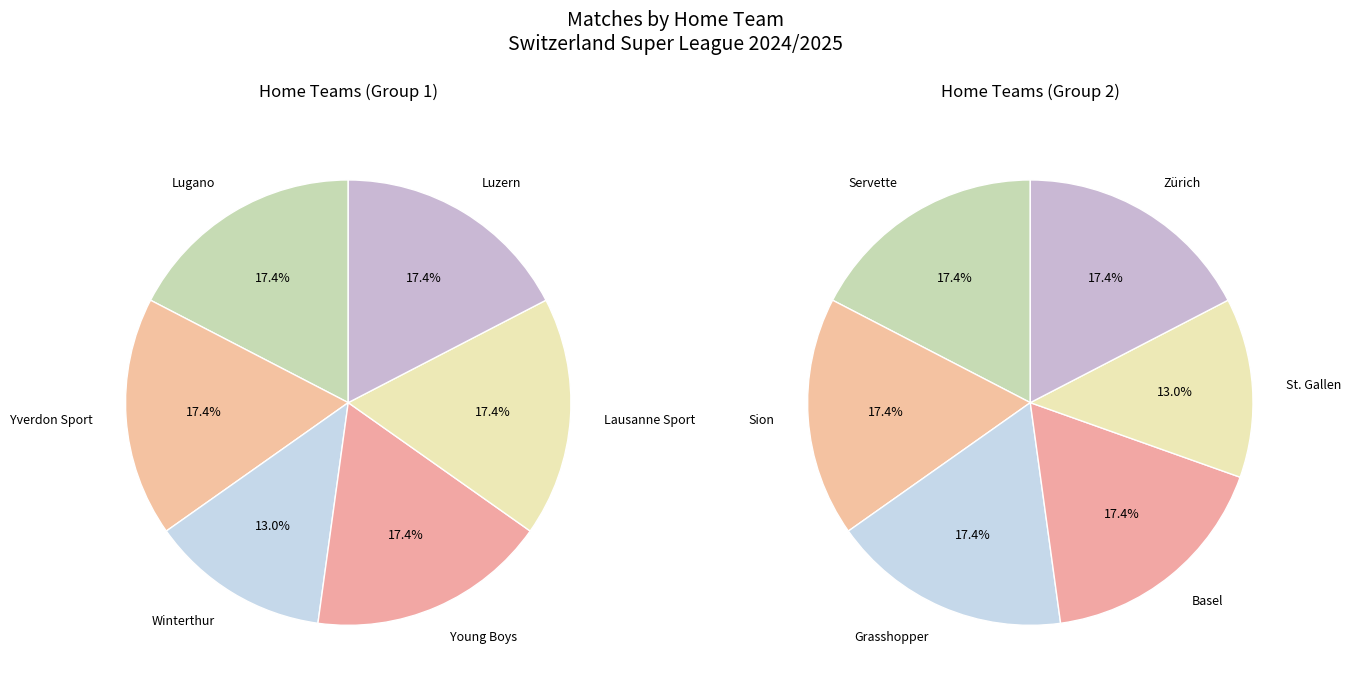

What is the change in value from 7 to 8?

-2